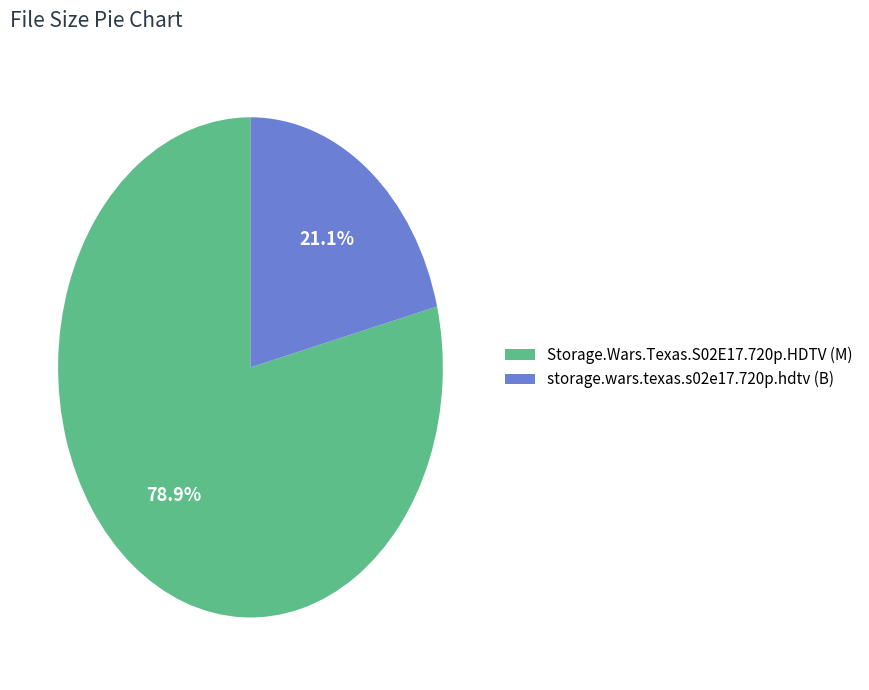

What is the ratio of the value at Storage.Wars.Texas.S02E17.720p.HDTV (M) to the value at storage.wars.texas.s02e17.720p.hdtv (B)?

3.7